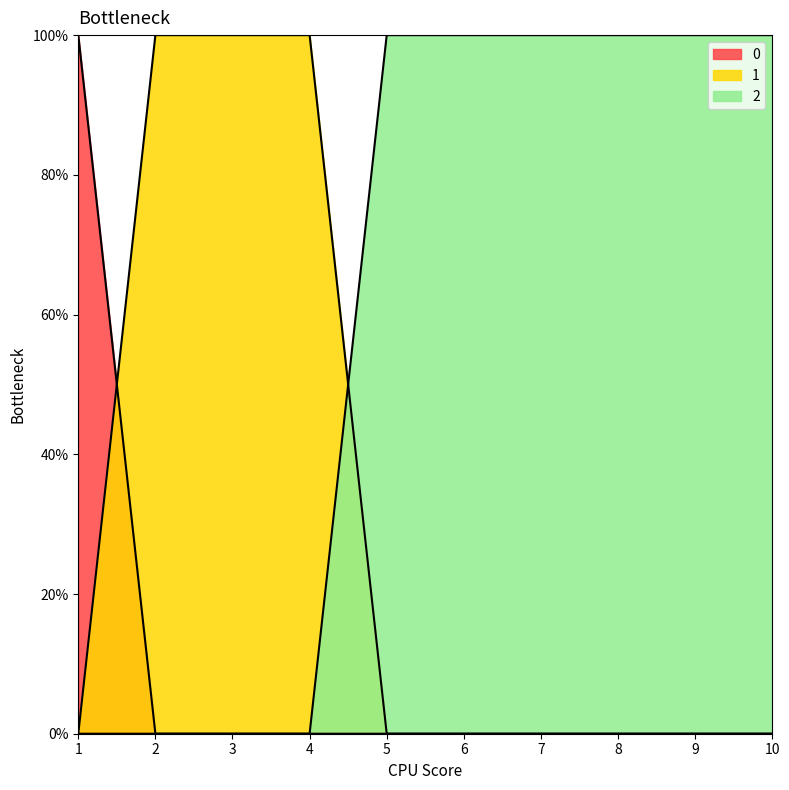

The value of 0 at 5 is 0. True or false?

True